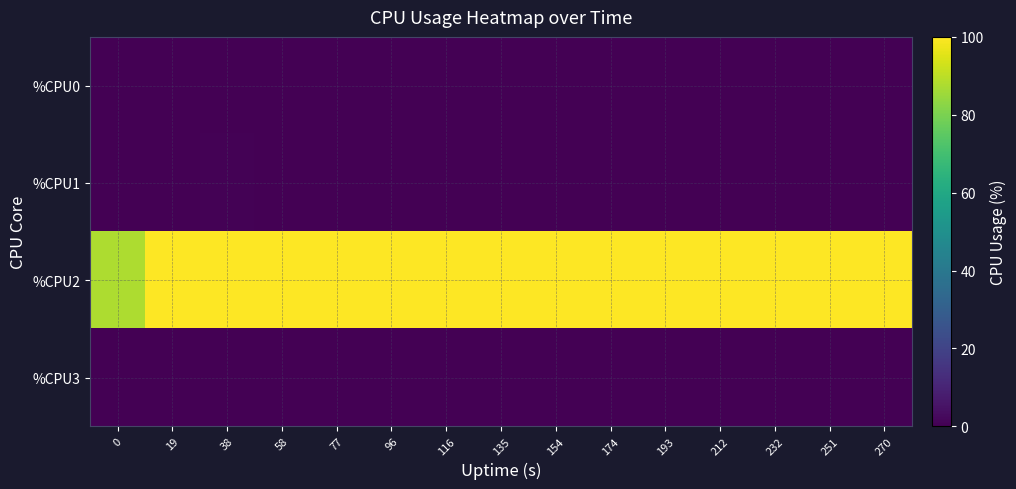

Reading right to left, transcribe all the data shown in this chart.

%CPU0: 270=0.0	251=0.0	232=0.0	212=0.0	193=0.0	174=0.0	154=0.0	135=0.0	116=0.0	96=0.0	77=0.1	58=0.0	38=0.0	19=0.0	0=0.1
%CPU1: 270=0.0	251=0.0	232=0.0	212=0.0	193=0.0	174=0.0	154=0.0	135=0.1	116=0.2	96=0.3	77=0.2	58=0.2	38=0.4	19=0.4	0=0.2
%CPU2: 270=100.0	251=100.0	232=100.0	212=100.0	193=100.0	174=100.0	154=100.0	135=100.0	116=100.0	96=100.0	77=100.0	58=100.0	38=100.0	19=100.0	0=87.5
%CPU3: 270=0.0	251=0.0	232=0.0	212=0.0	193=0.0	174=0.0	154=0.0	135=0.0	116=0.0	96=0.0	77=0.0	58=0.0	38=0.1	19=0.0	0=0.0